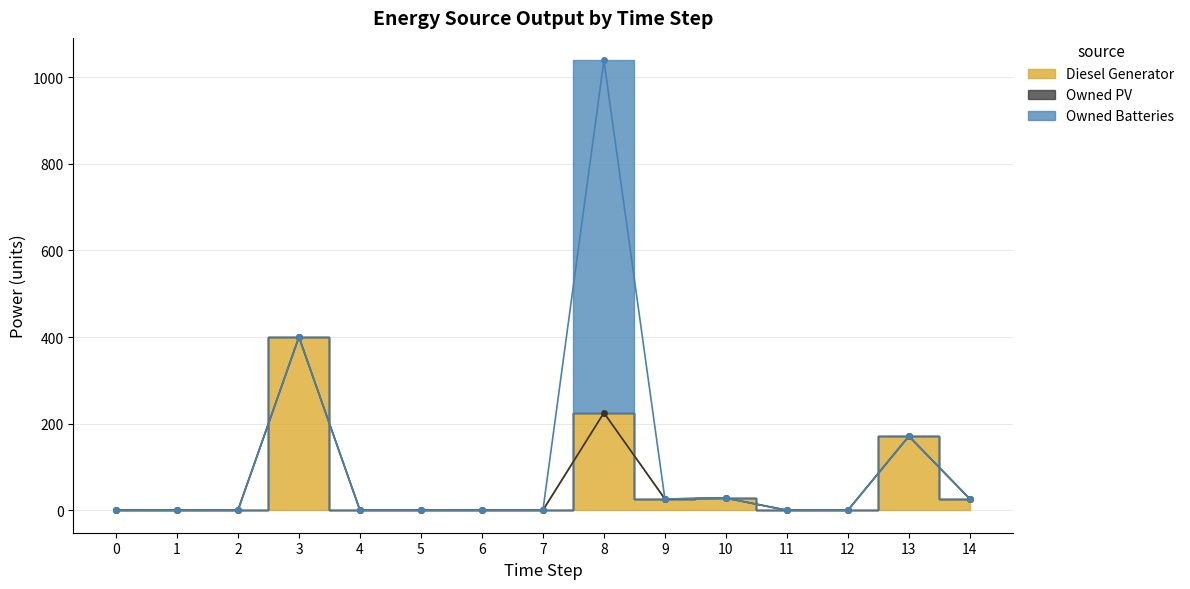

What is the value of the Diesel Generator point at the 15th from the left?

26